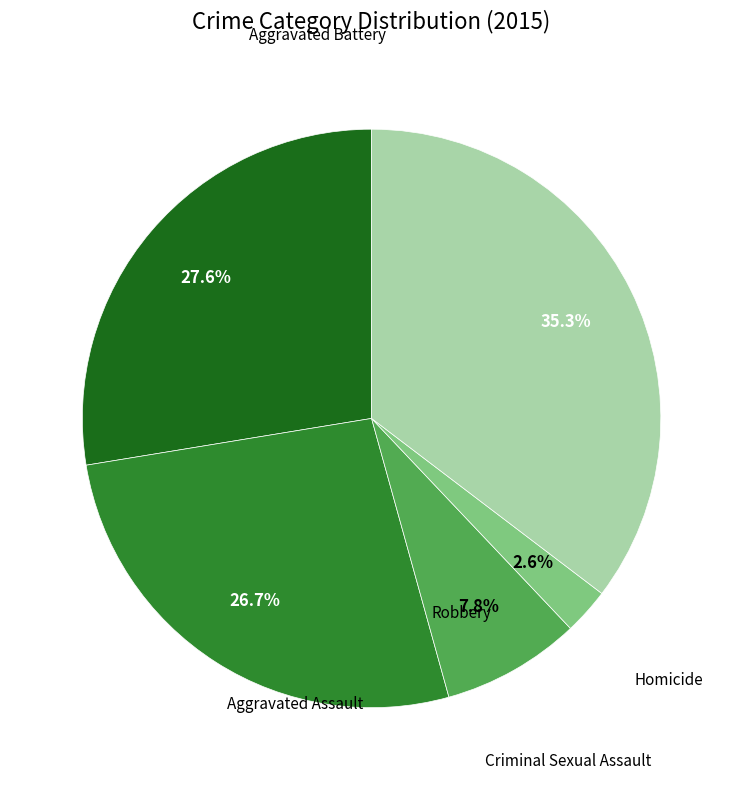

Is there a majority slice in this chart?

No